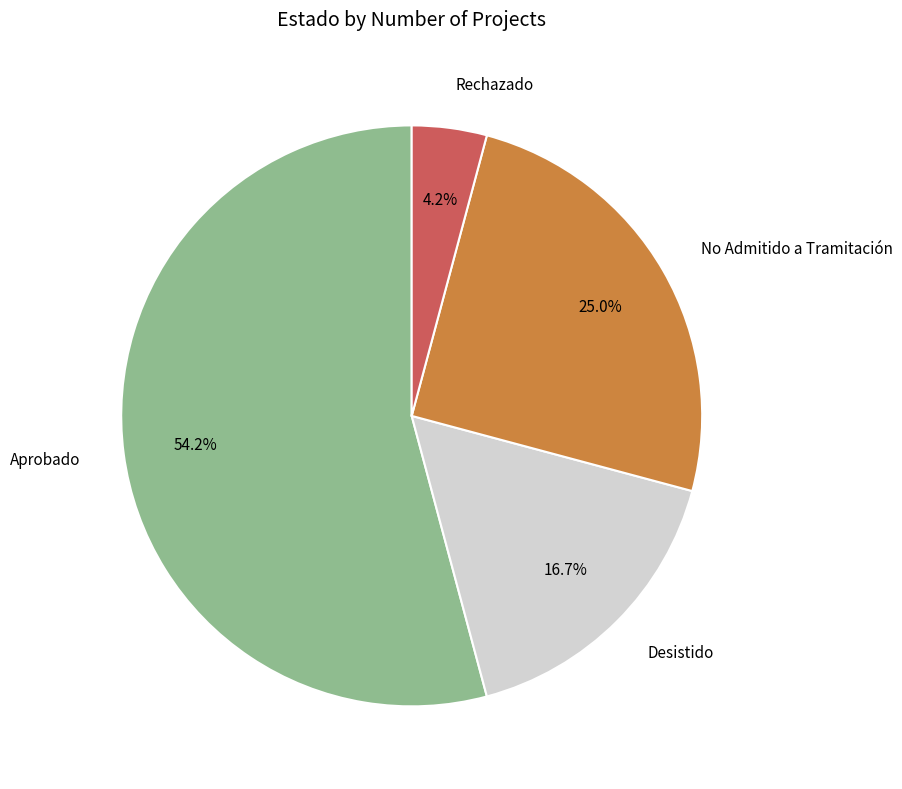

Which slice represents more than half of the pie?

Aprobado